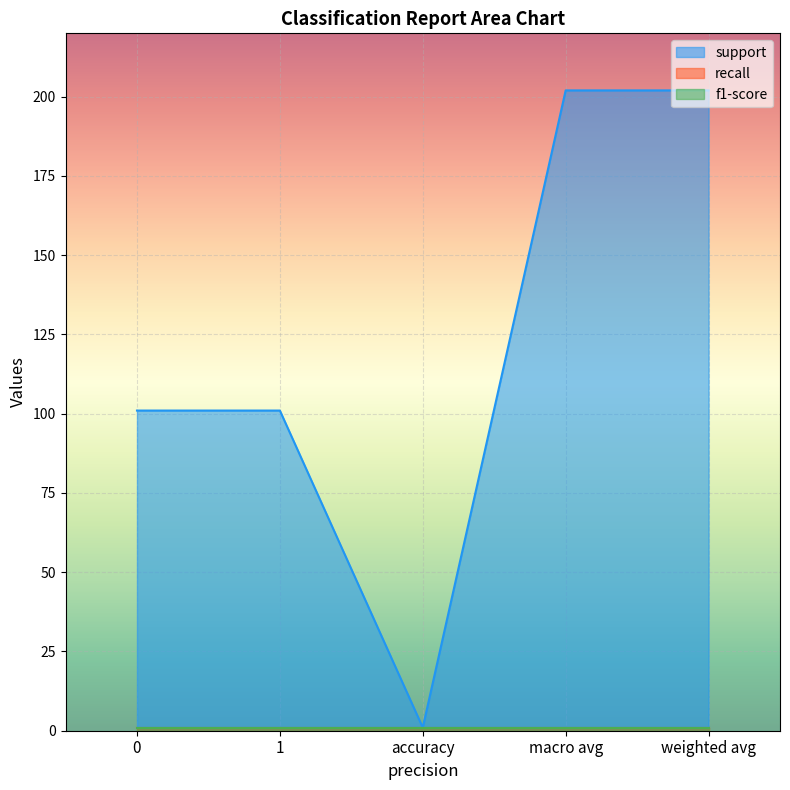

What is the highest value of the f1-score series?

1